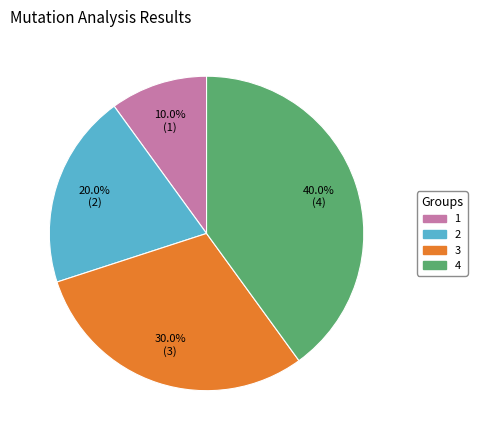

What is the total percentage of 1 and 4?

50.0%